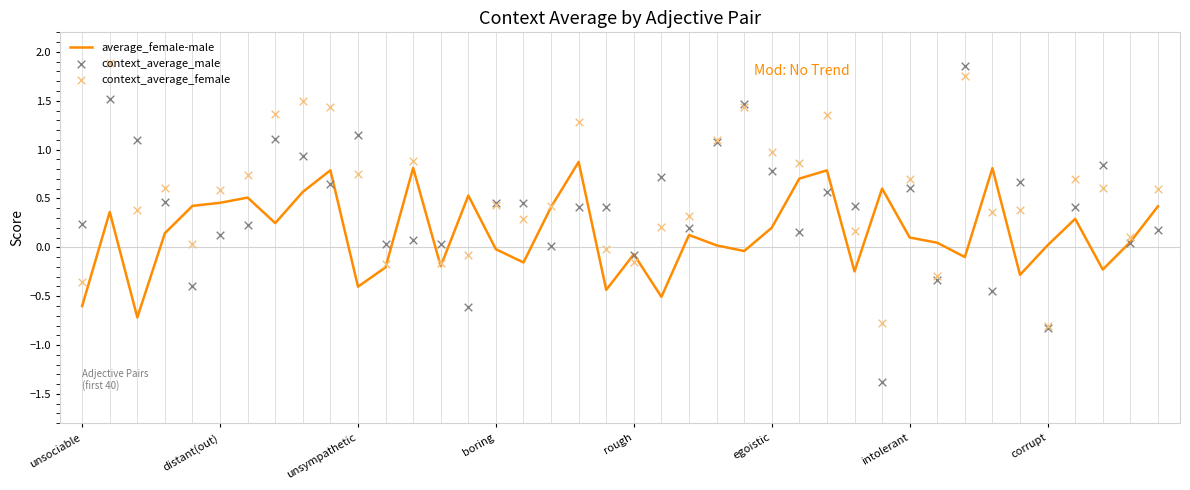

Which series has the largest total across all categories?

context_average_female